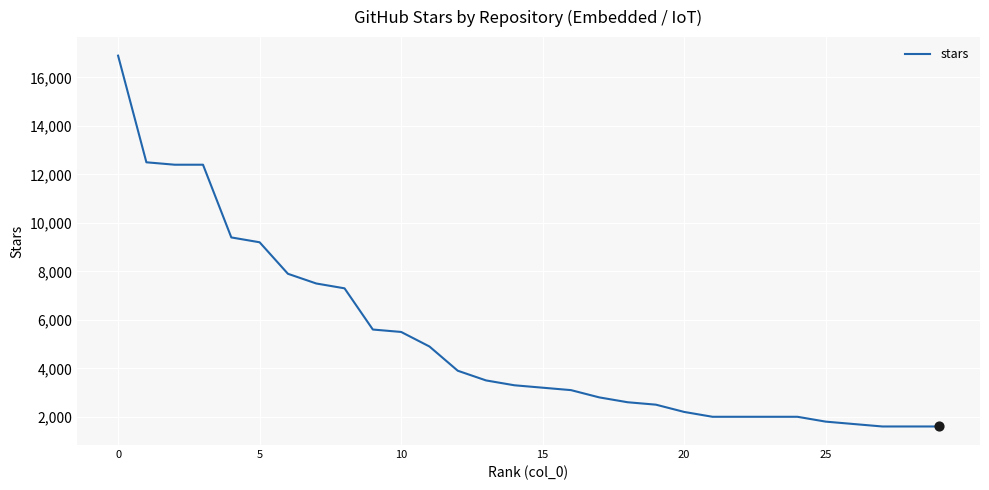

What is the smallest value displayed?

1600